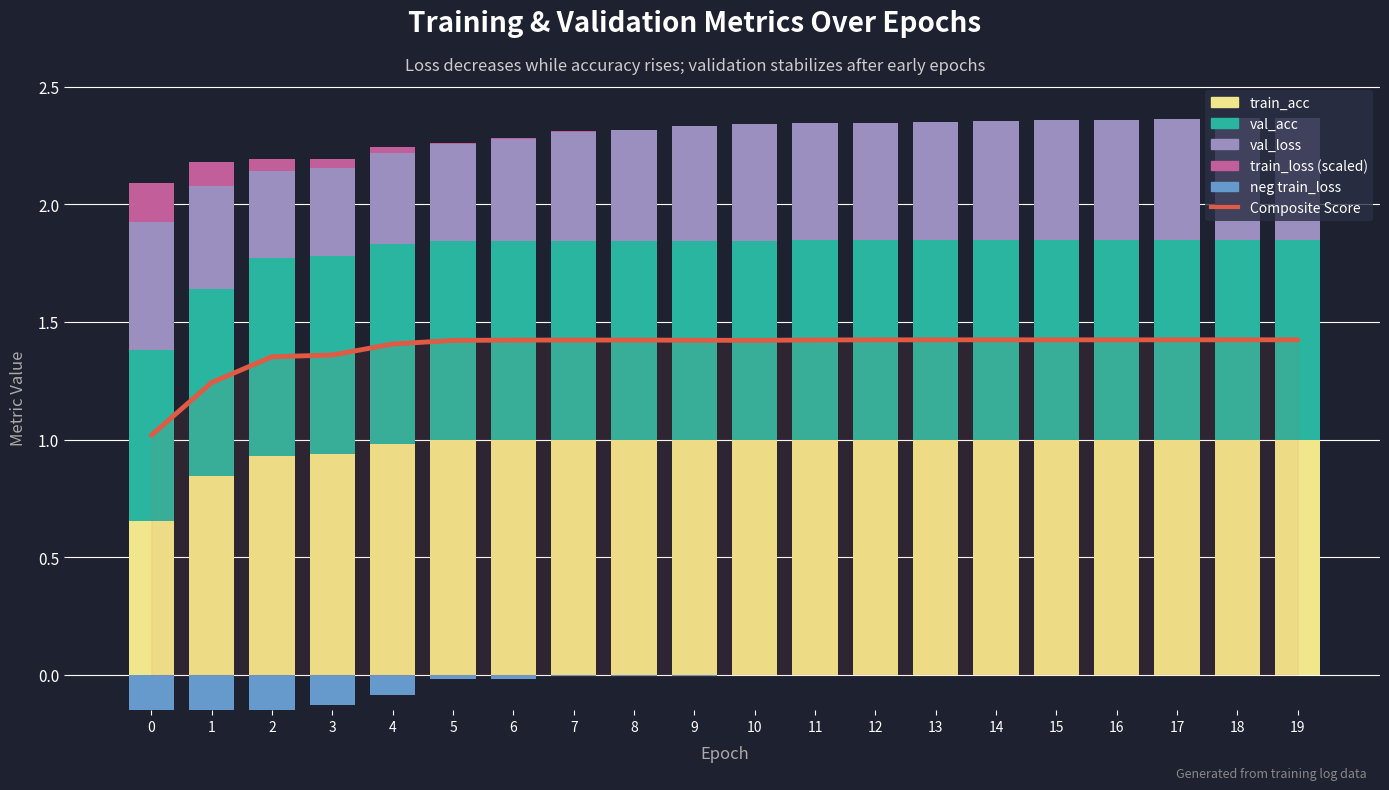

True or false: val_acc has a value of 0.8 at 8.

True